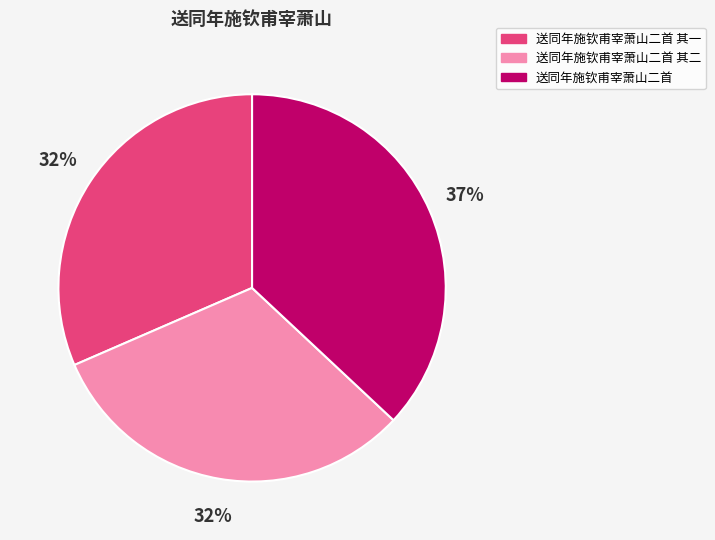

Count the number of slices in the pie.

3